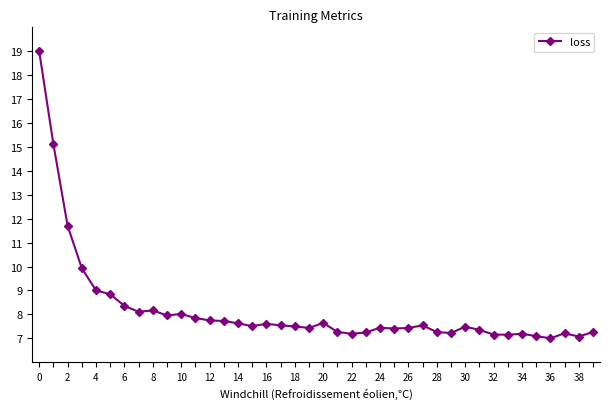

What is the average value?

8.2